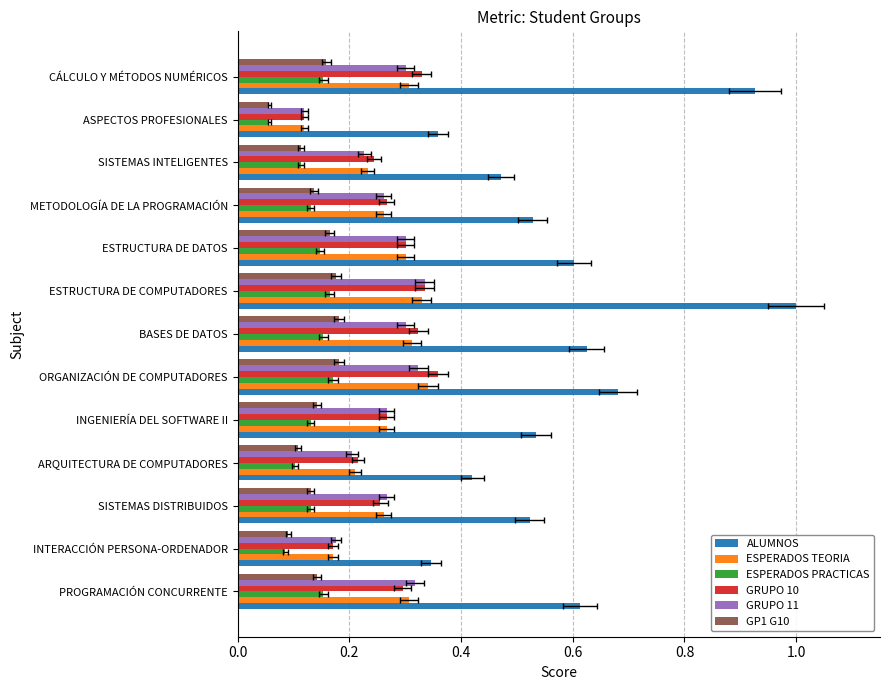

Does the chart contain any negative values?

No